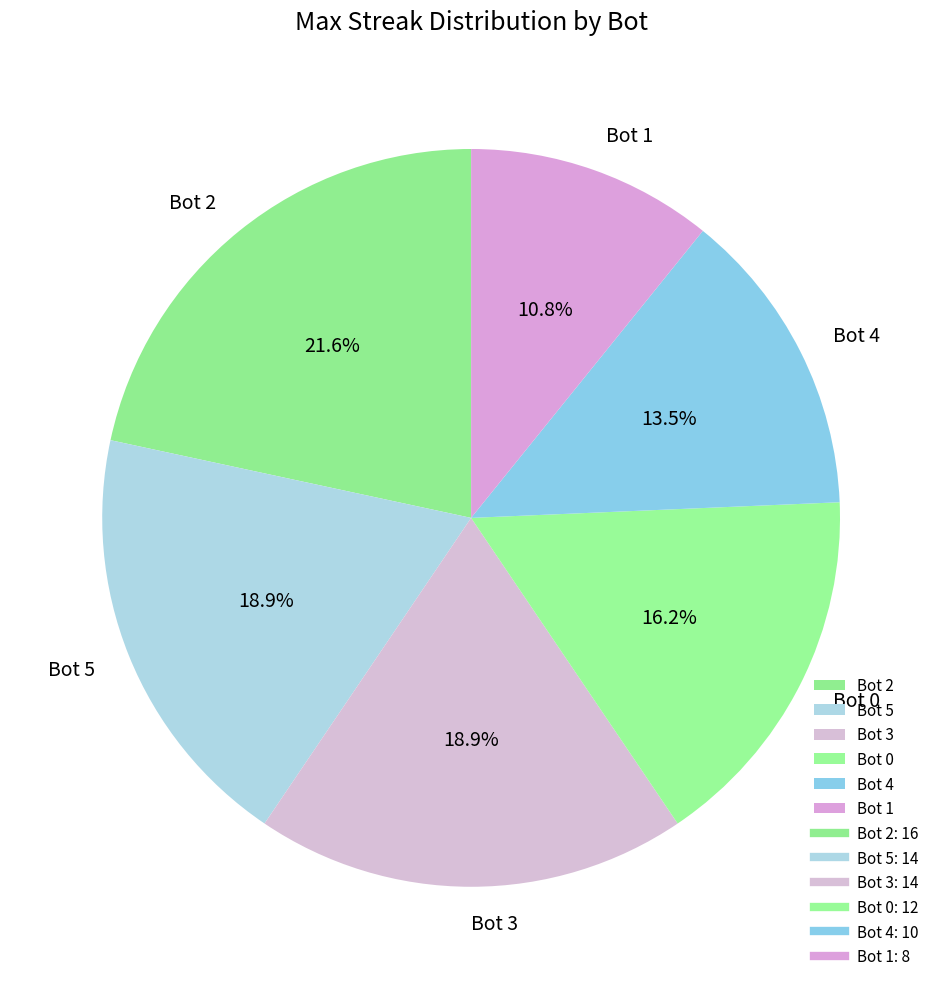

Which category has the biggest portion of the pie?

Bot 2